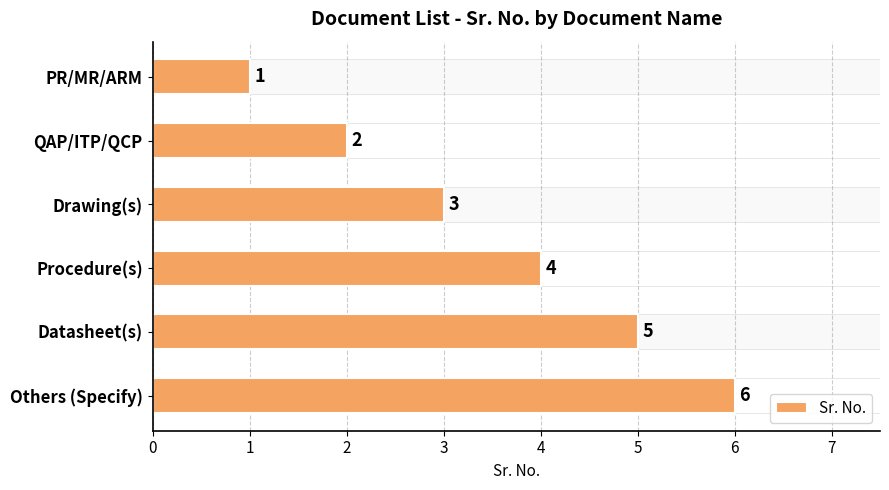

What is the maximum value shown in the chart?

6